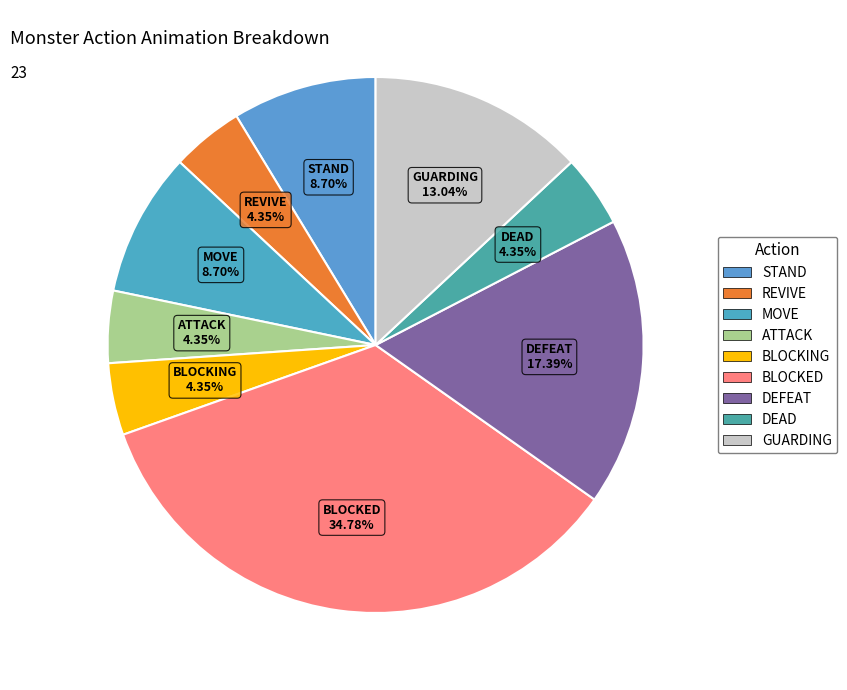

Which category has the biggest portion of the pie?

BLOCKED